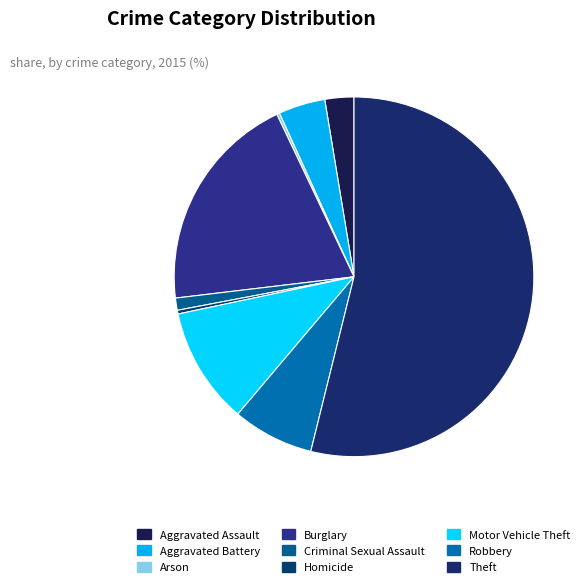

What portion of the pie excludes Criminal Sexual Assault?

98.9%